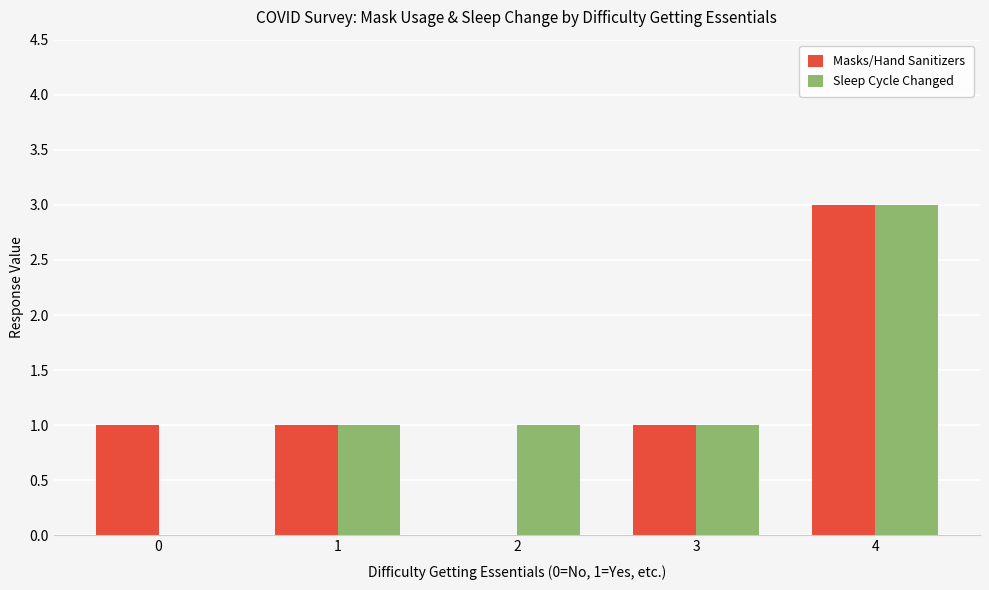

At which label does Sleep Cycle Changed reach its peak?

4